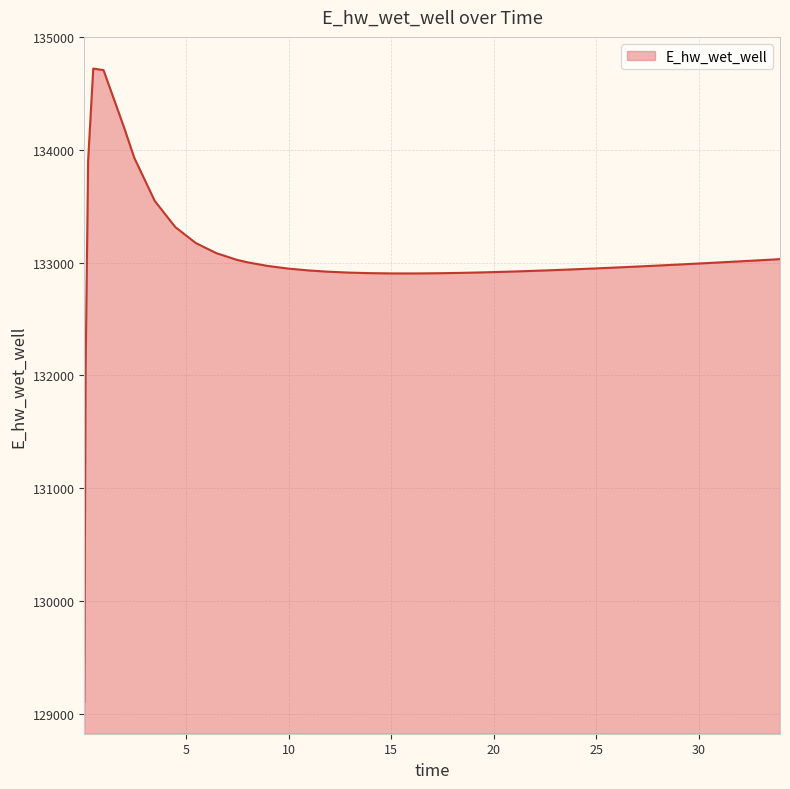

What is the maximum value shown in the chart?

134719.8